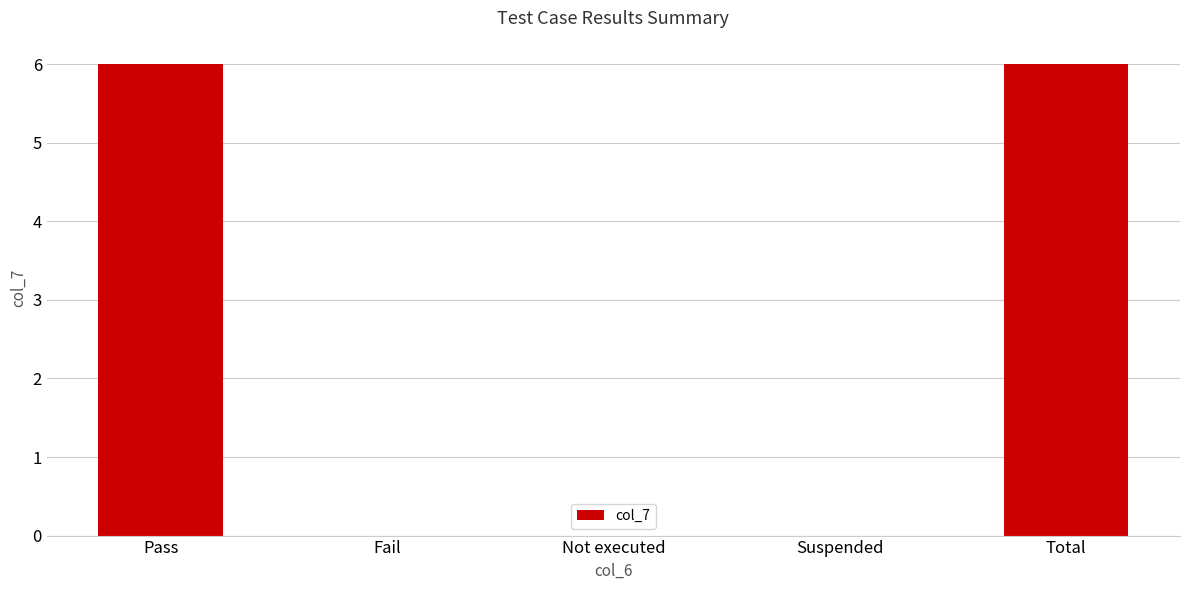

What is the sum of all values?

12